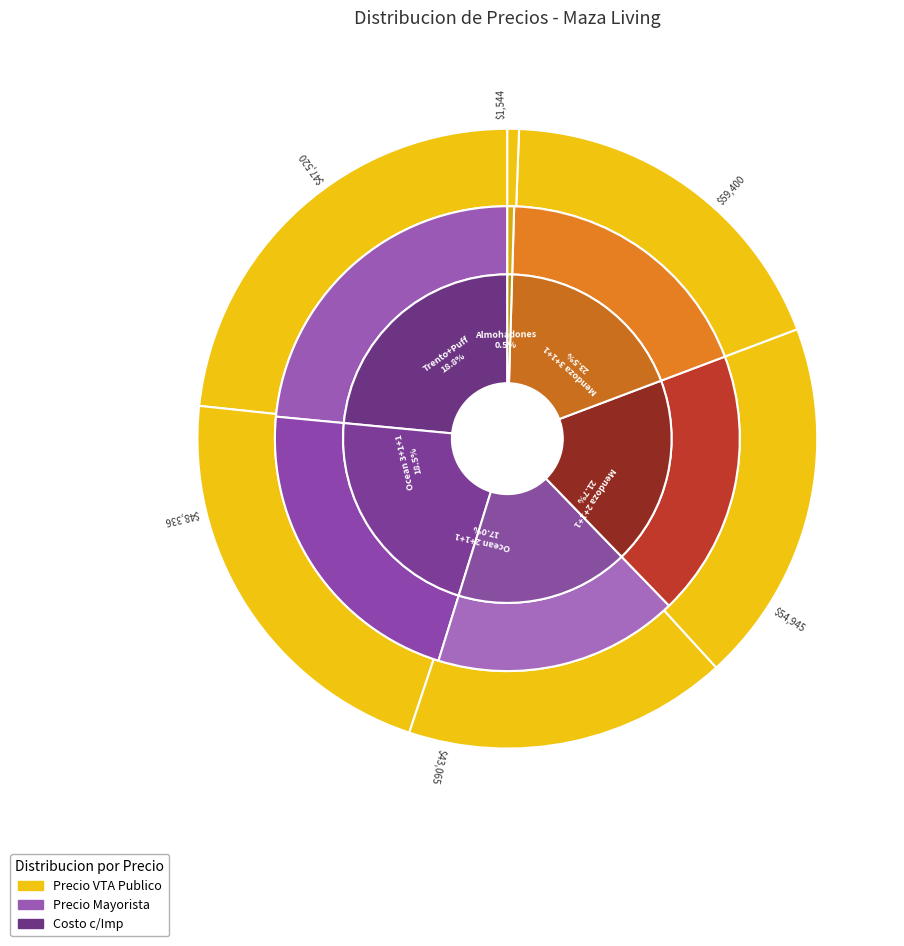

How many segments does this pie chart have?

6